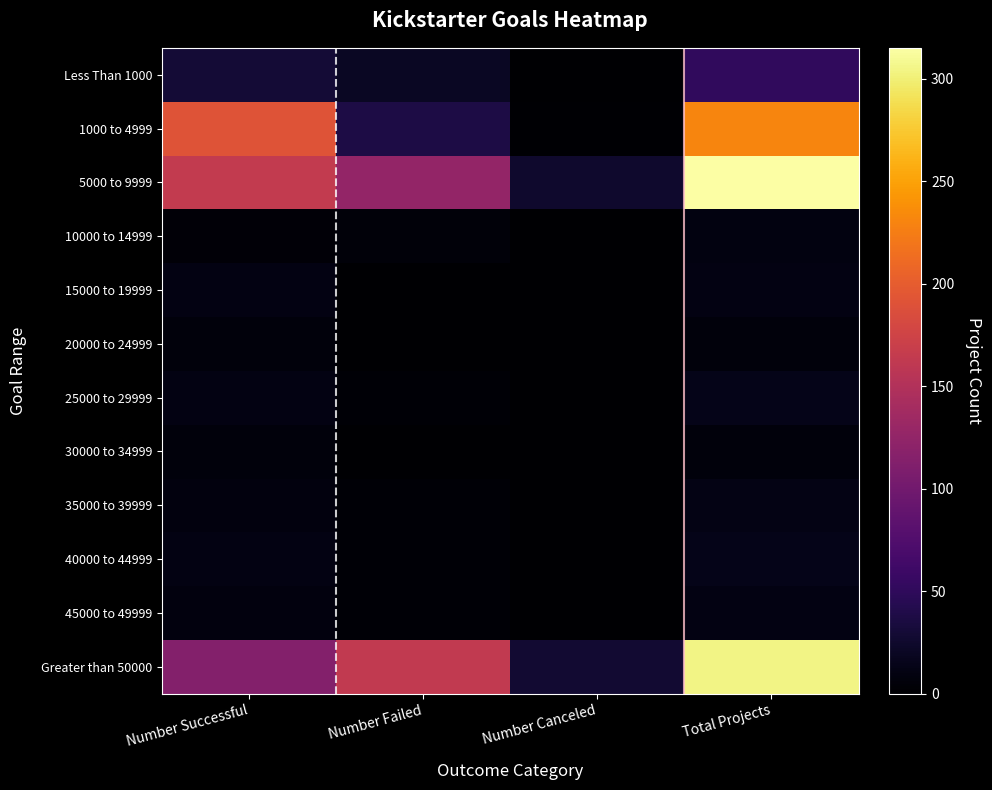

Reading left to right, what are all the values shown in this chart?

Less Than 1000: Number Successful=30	Number Failed=20	Number Canceled=1	Total Projects=51
1000 to 4999: Number Successful=191	Number Failed=38	Number Canceled=2	Total Projects=231
5000 to 9999: Number Successful=164	Number Failed=126	Number Canceled=25	Total Projects=315
10000 to 14999: Number Successful=4	Number Failed=5	Number Canceled=0	Total Projects=9
15000 to 19999: Number Successful=10	Number Failed=0	Number Canceled=0	Total Projects=10
20000 to 24999: Number Successful=7	Number Failed=0	Number Canceled=0	Total Projects=7
25000 to 29999: Number Successful=11	Number Failed=3	Number Canceled=0	Total Projects=14
30000 to 34999: Number Successful=7	Number Failed=0	Number Canceled=0	Total Projects=7
35000 to 39999: Number Successful=8	Number Failed=3	Number Canceled=1	Total Projects=12
40000 to 44999: Number Successful=11	Number Failed=3	Number Canceled=0	Total Projects=14
45000 to 49999: Number Successful=8	Number Failed=3	Number Canceled=0	Total Projects=11
Greater than 50000: Number Successful=114	Number Failed=163	Number Canceled=28	Total Projects=305